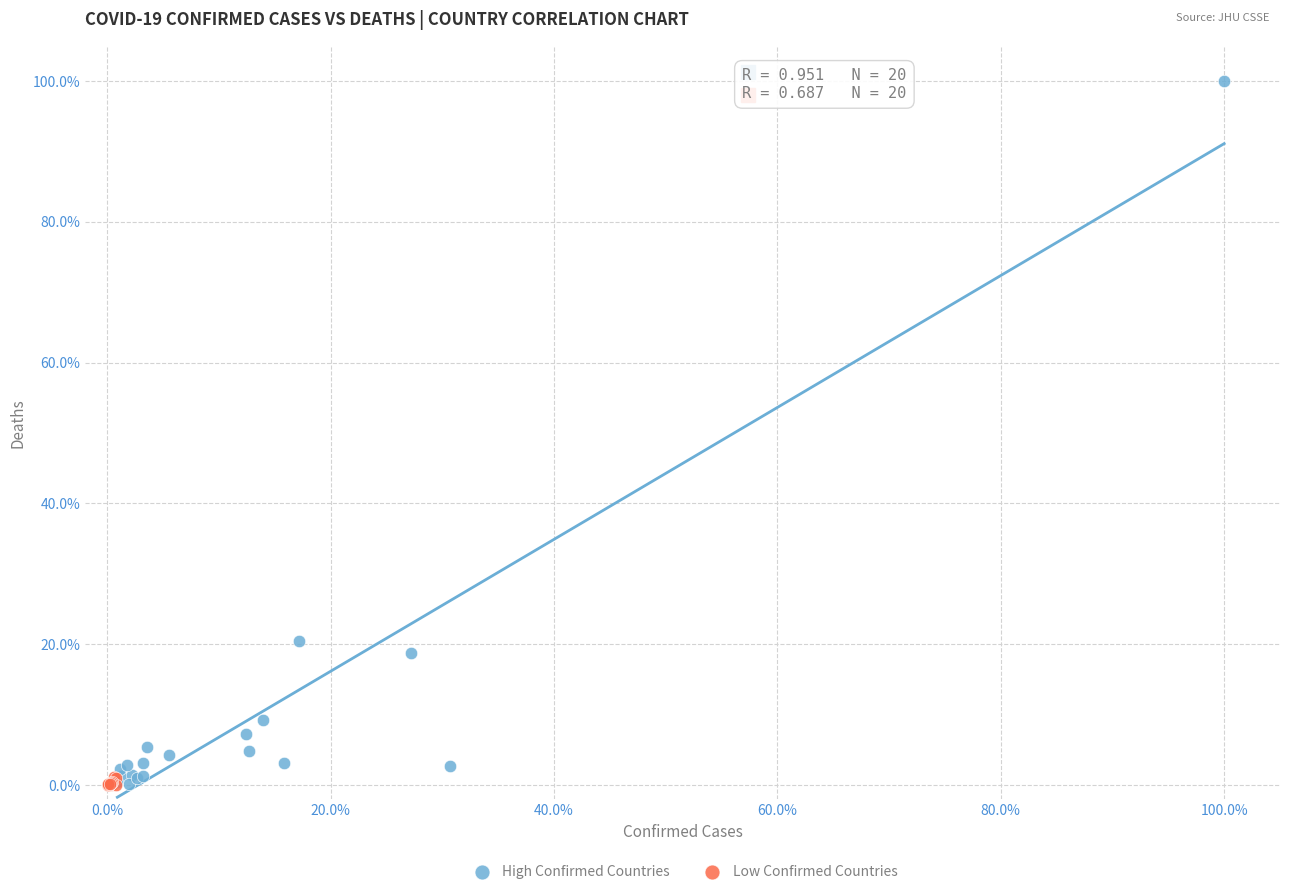

Which series reaches the maximum Y coordinate?

High Confirmed Countries